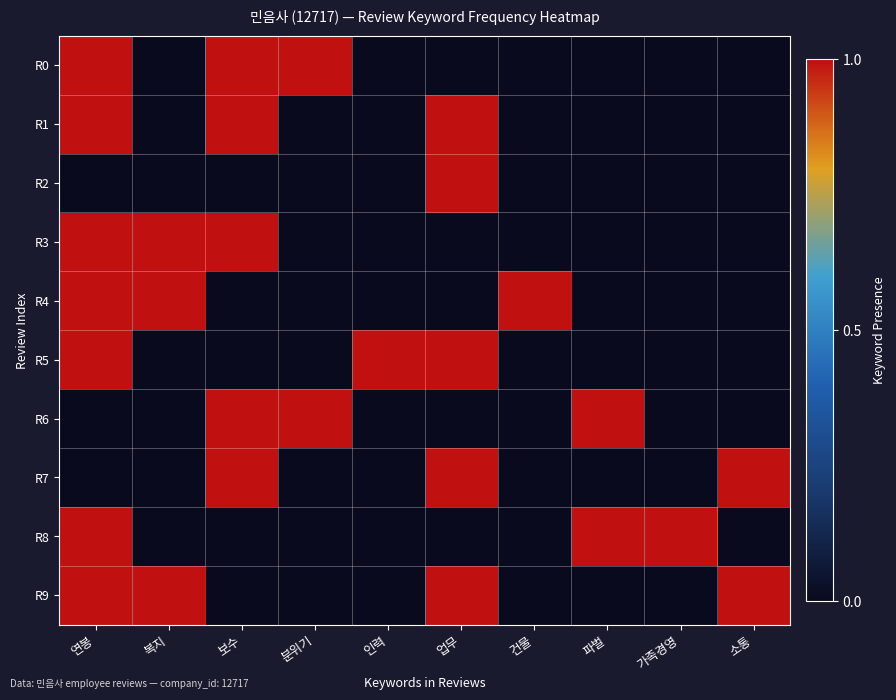

Which series has the largest range (max minus min)?

R0